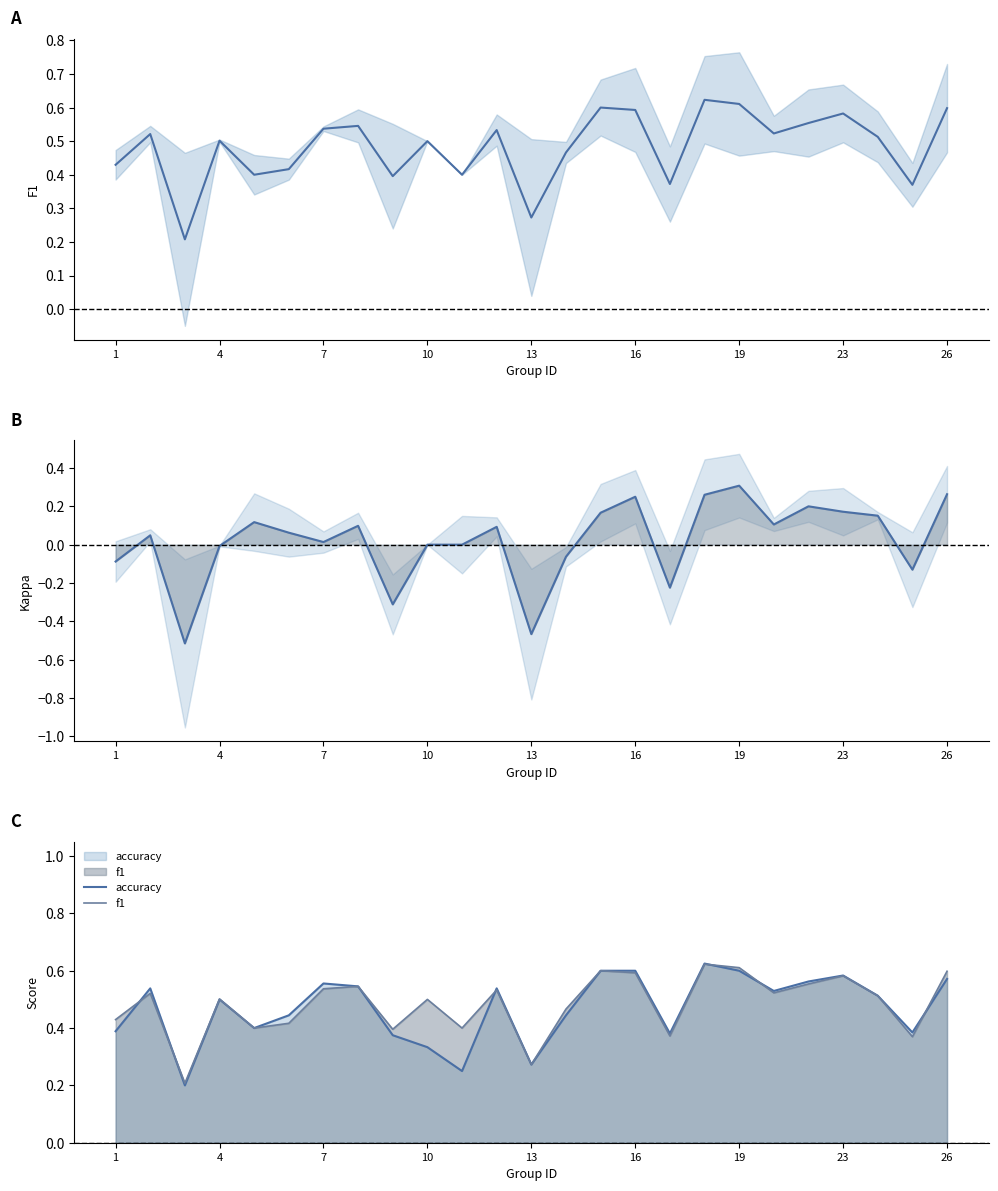

Does the chart have visible grid lines?

No